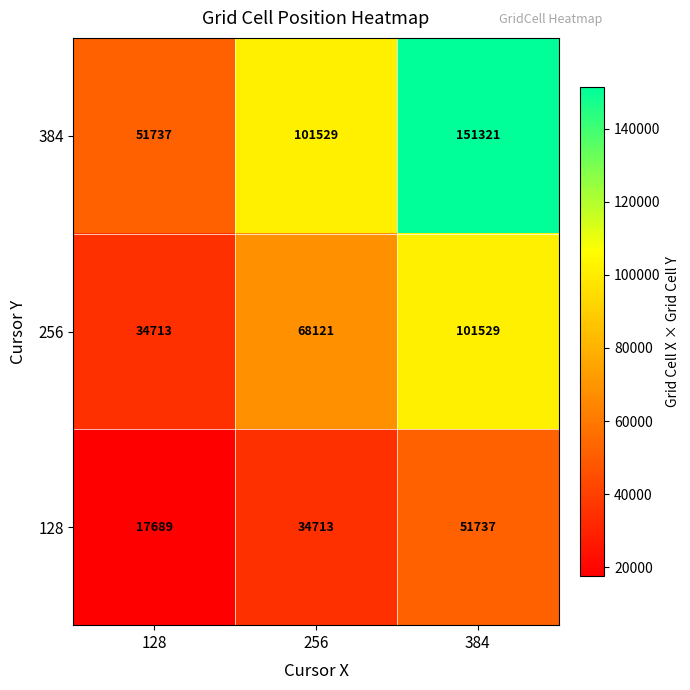

At which label does 256 reach its peak?

384